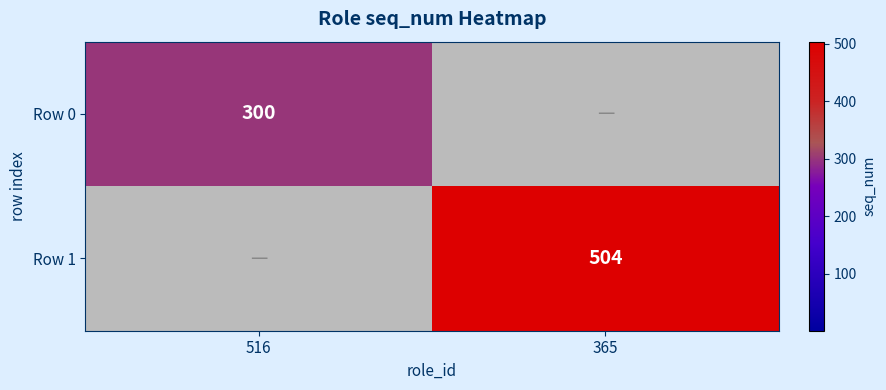

Which label corresponds to the smallest value in the chart?

516